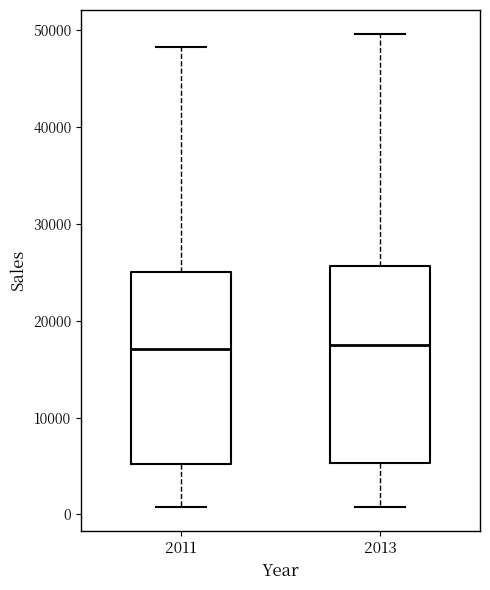

Reading left to right, read every box against the y-axis: the position of its median line, the range the box covers, and the ends of its whiskers. The values are not printed on the chart, so give them approximately, as read against the axis.

2011: median 17000, box 5000 to 25000, whiskers 1000 to 48000
2013: median 18000, box 5000 to 26000, whiskers 1000 to 50000